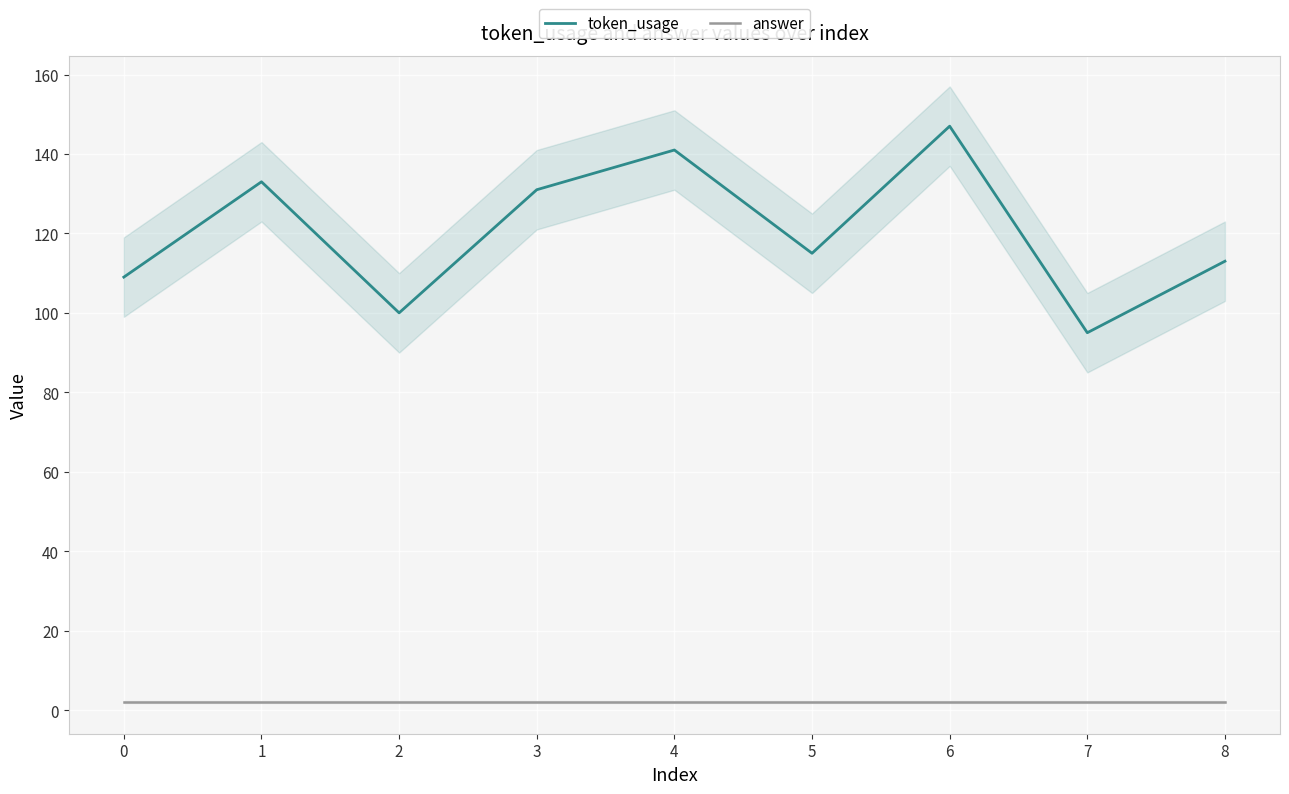

What value does the token_usage series have at 6?

147